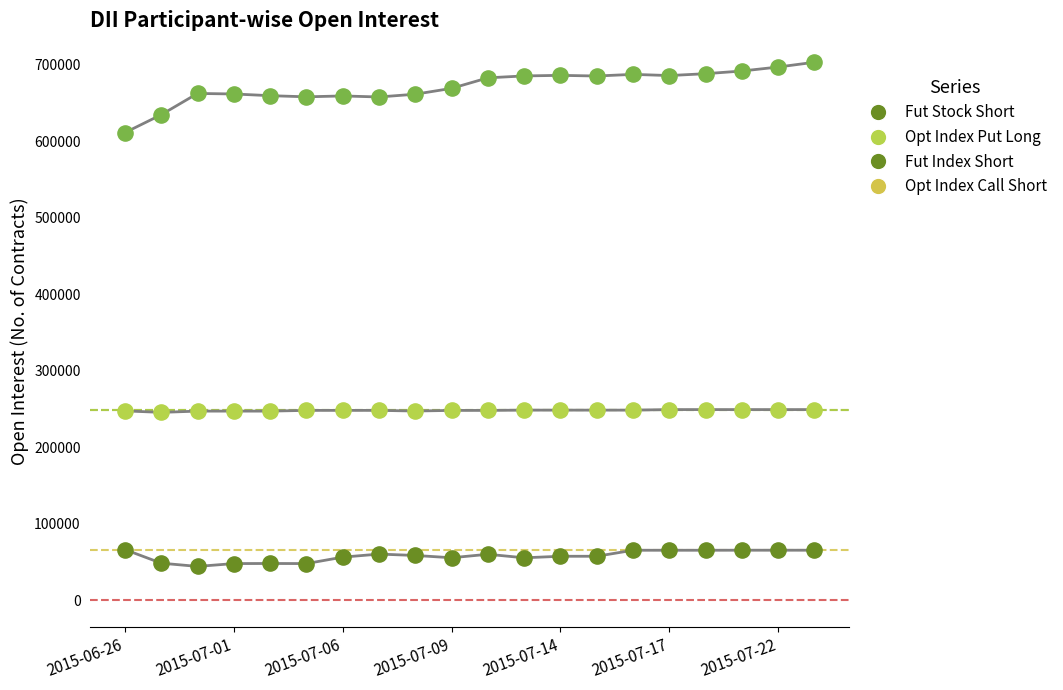

Which series contains the lowest Y value?

Fut Index Short